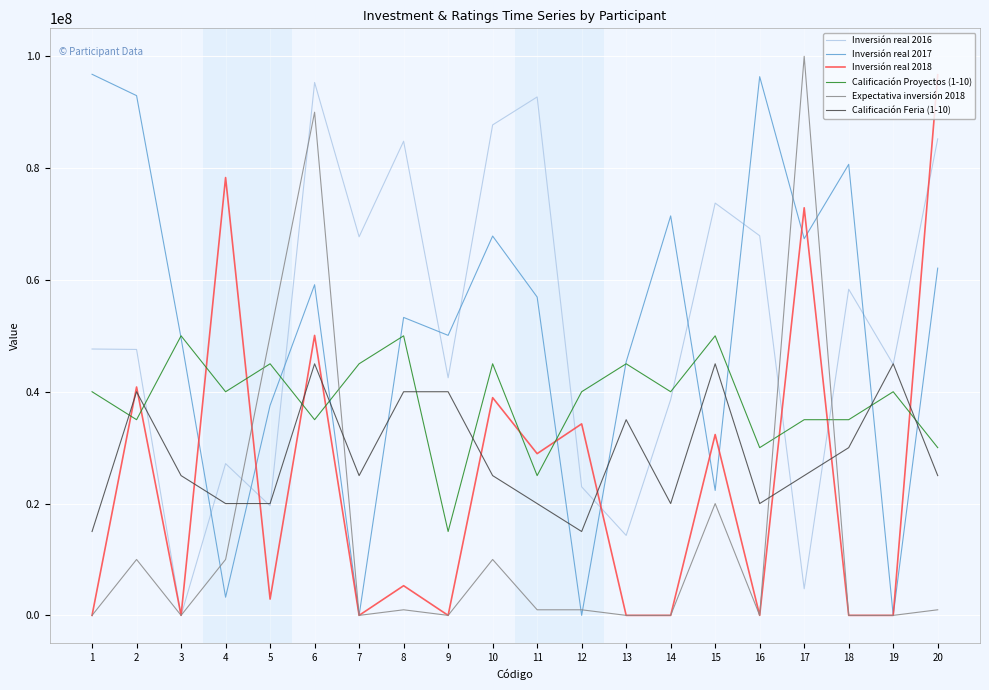

The value of Inversión real 2018 at 3 is 0. True or false?

True